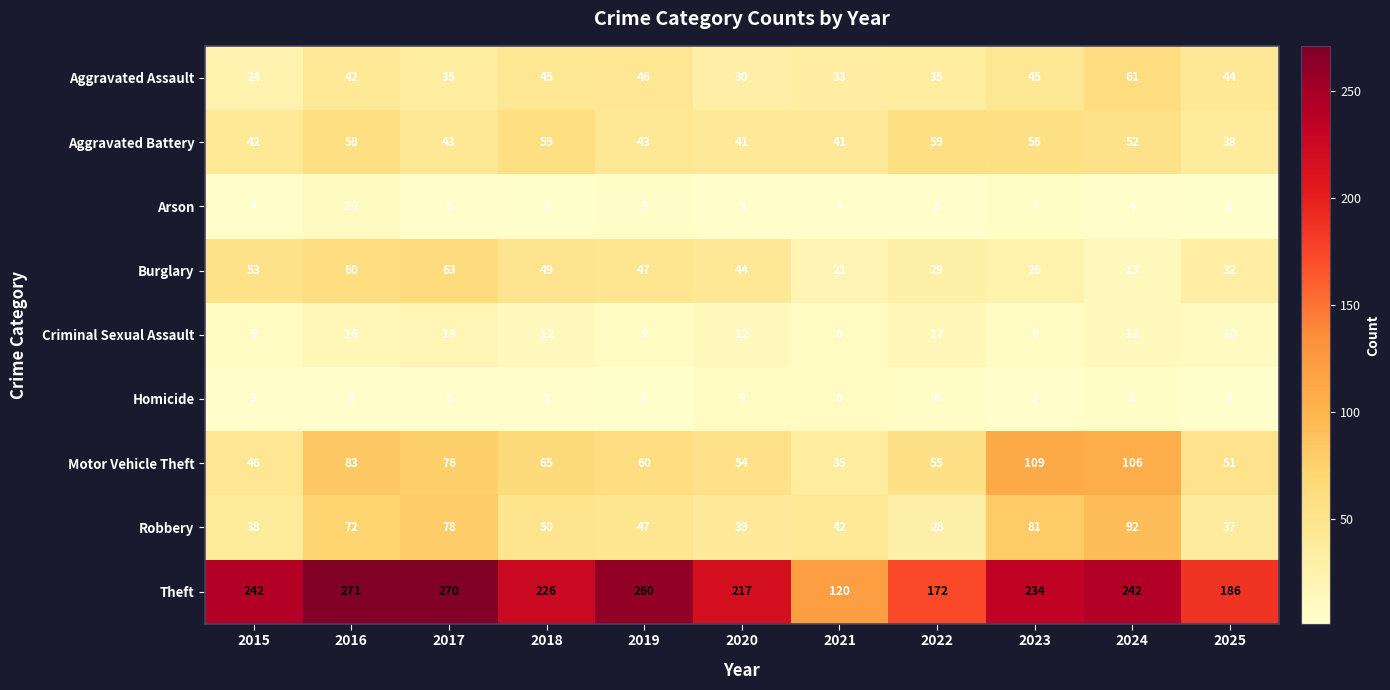

The Homicide series shows 3 at 2022. True or false?

False